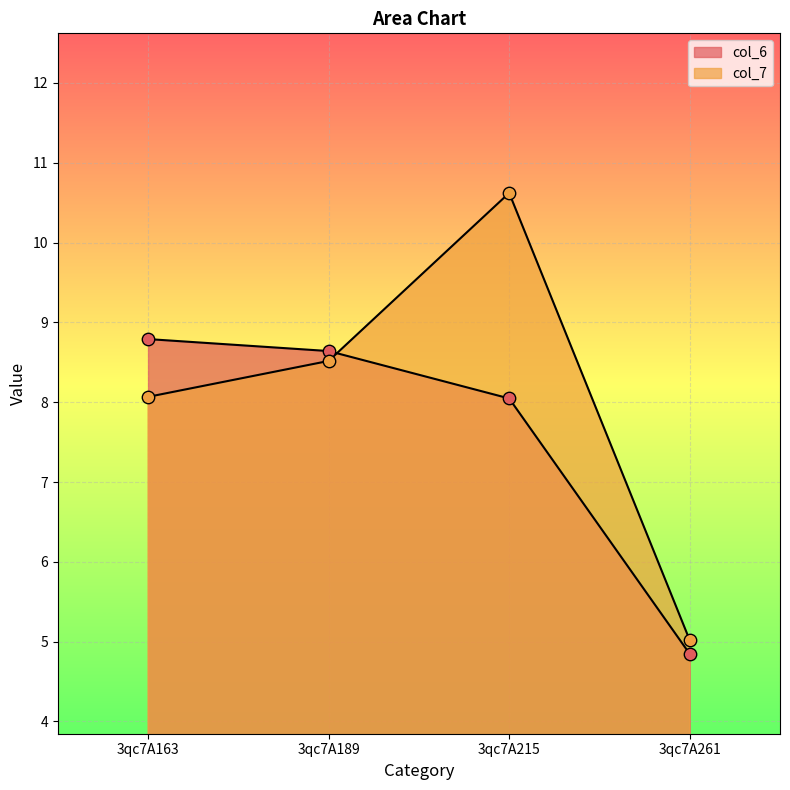

Is the value of col_6 at 3qc7A189 greater than the value of col_7 at 3qc7A189?

Yes